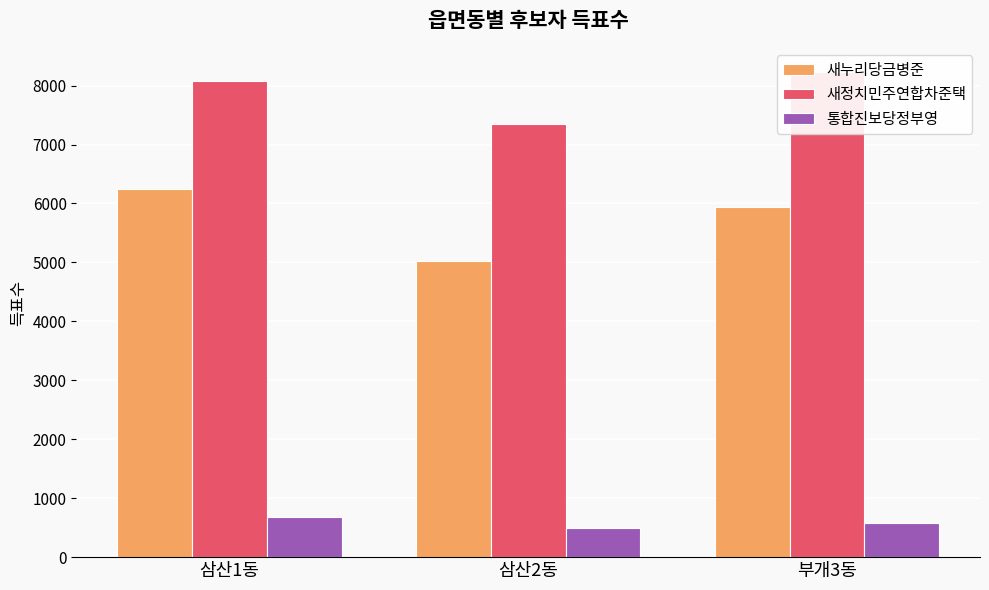

What position from the right is 부개3동?

1